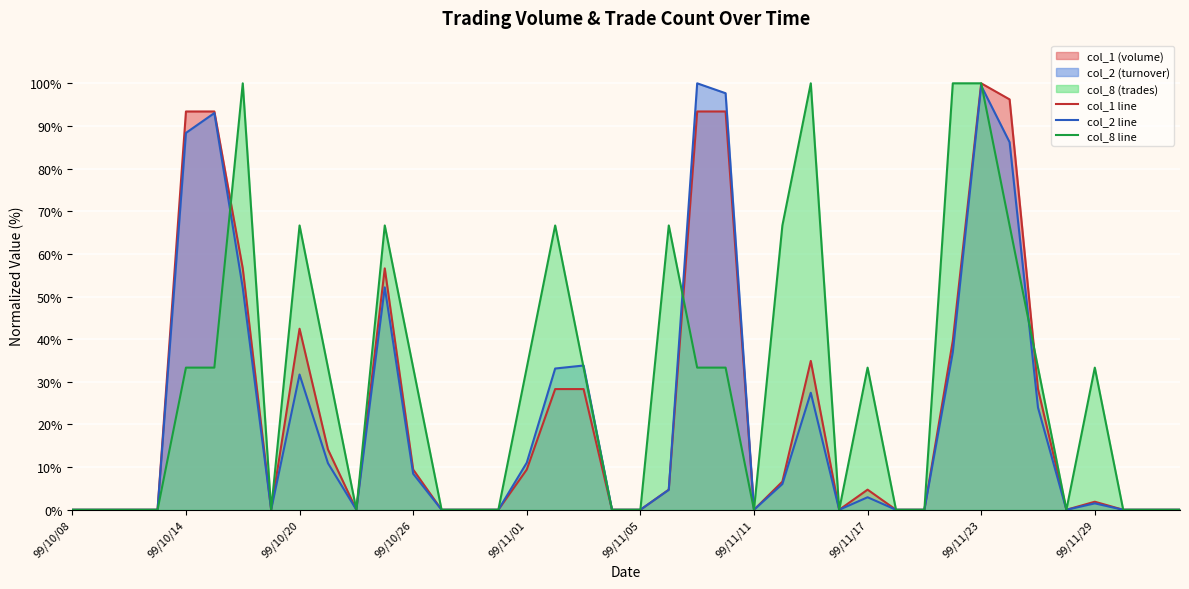

Is it true that col_8 line equals 131.6 at 99/11/23?

False